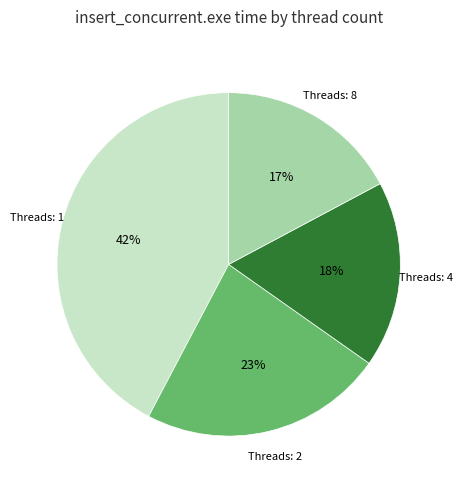

Is there any slice that represents more than half of the pie?

No